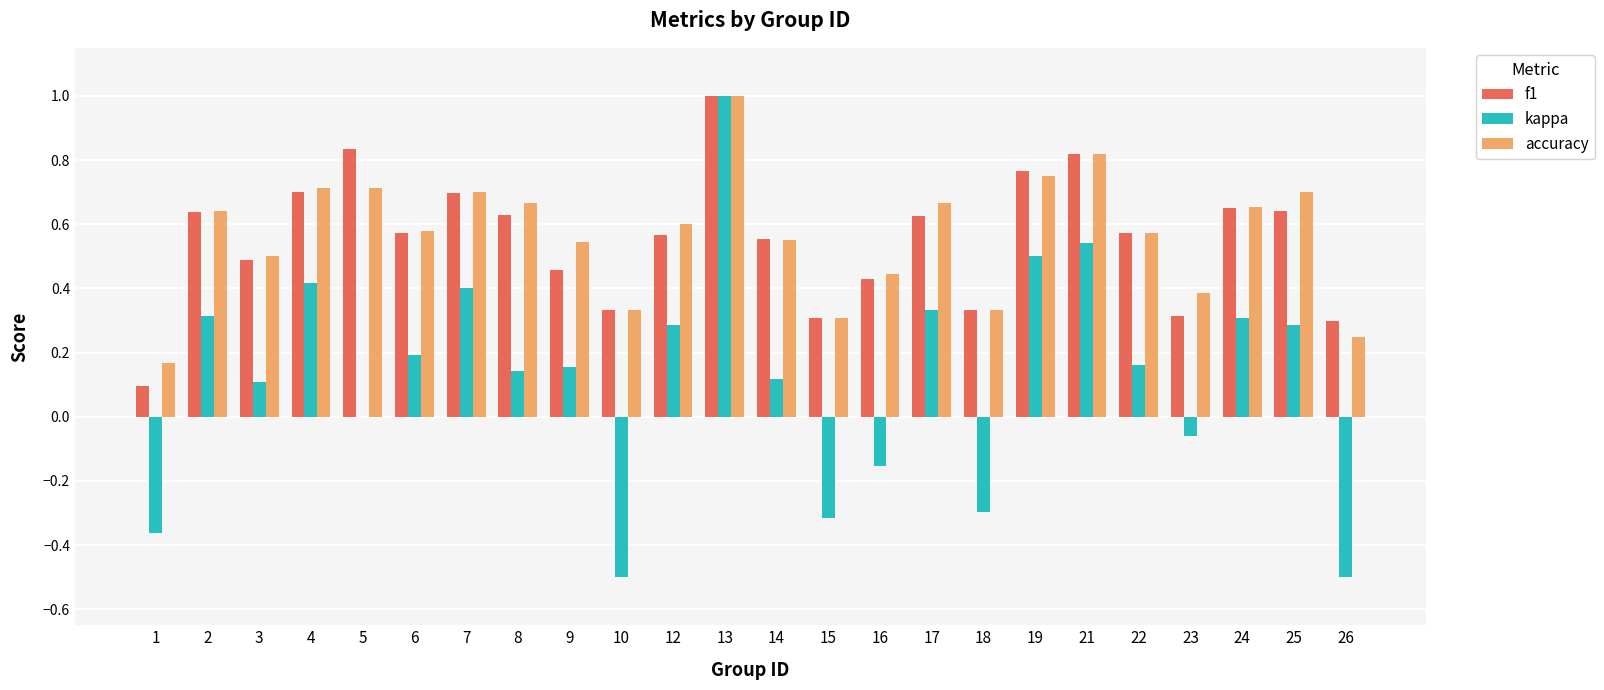

What is the sum of the f1 values at 7 and 24?

1.3